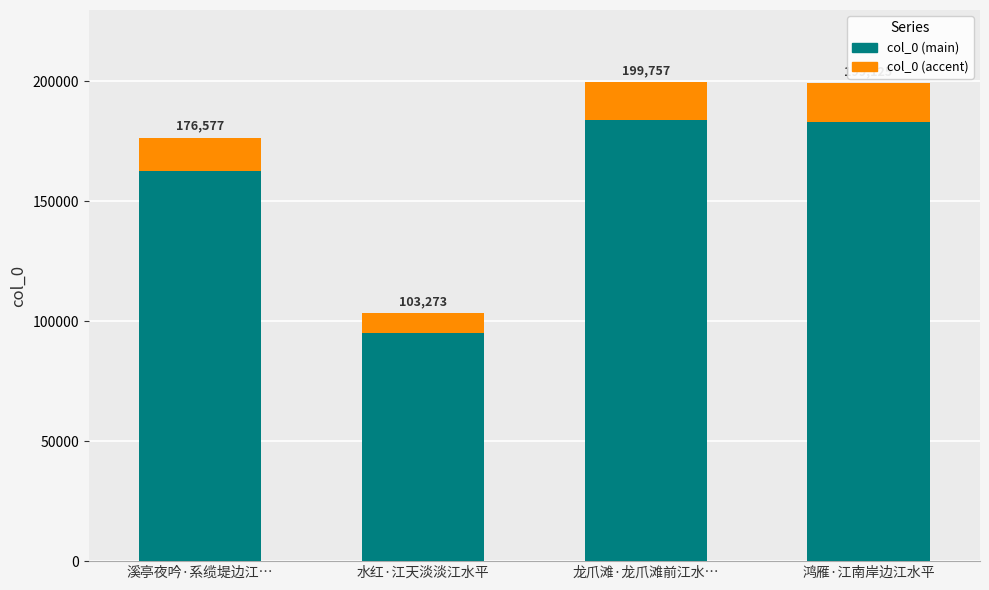

How many bars are there in total?

4